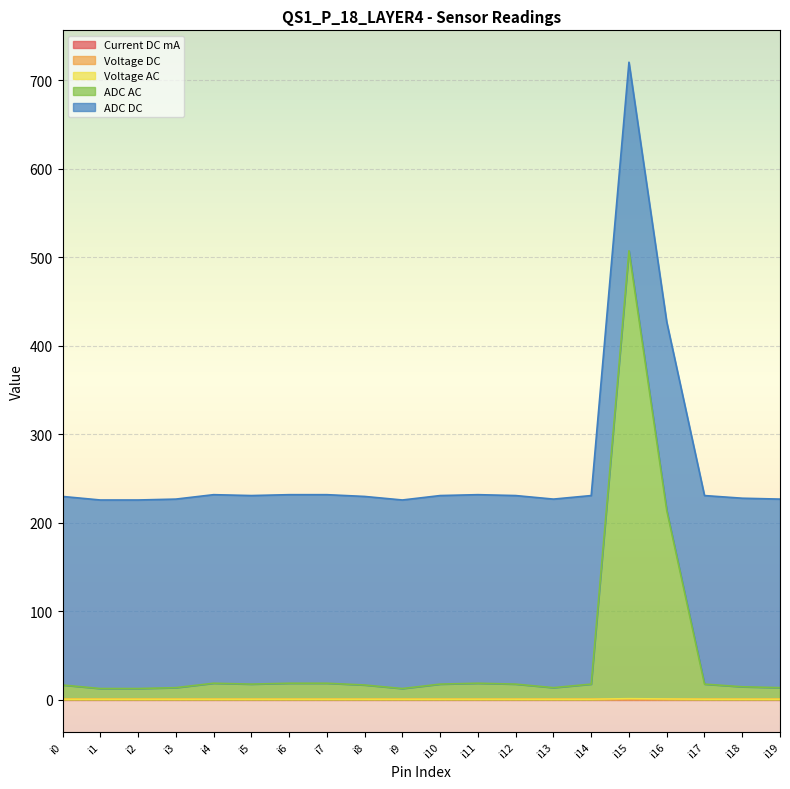

Does the chart display data point markers on the line(s)?

No